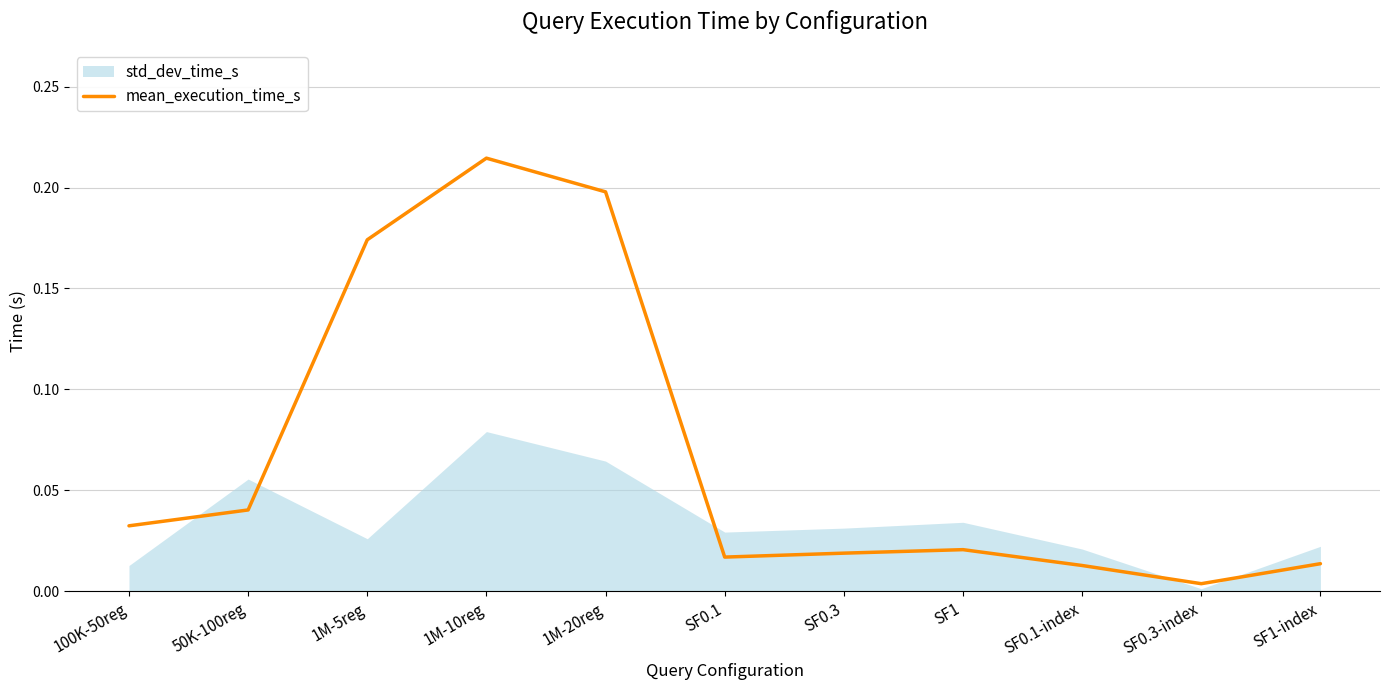

Is it true that mean_execution_time_s equals 0.0 at 1M-5reg?

False